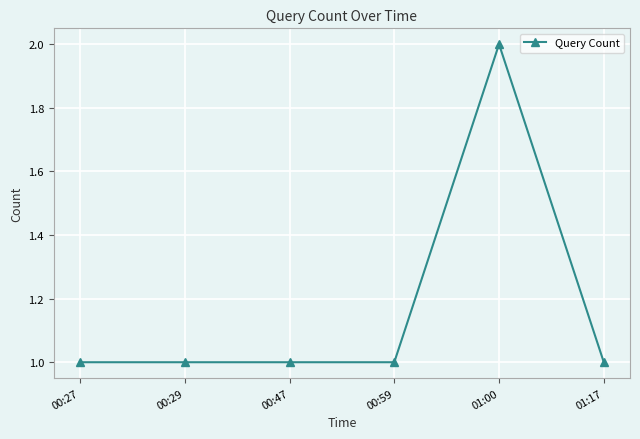

What is the ratio of the value at 00:27 to the value at 00:47?

1.0